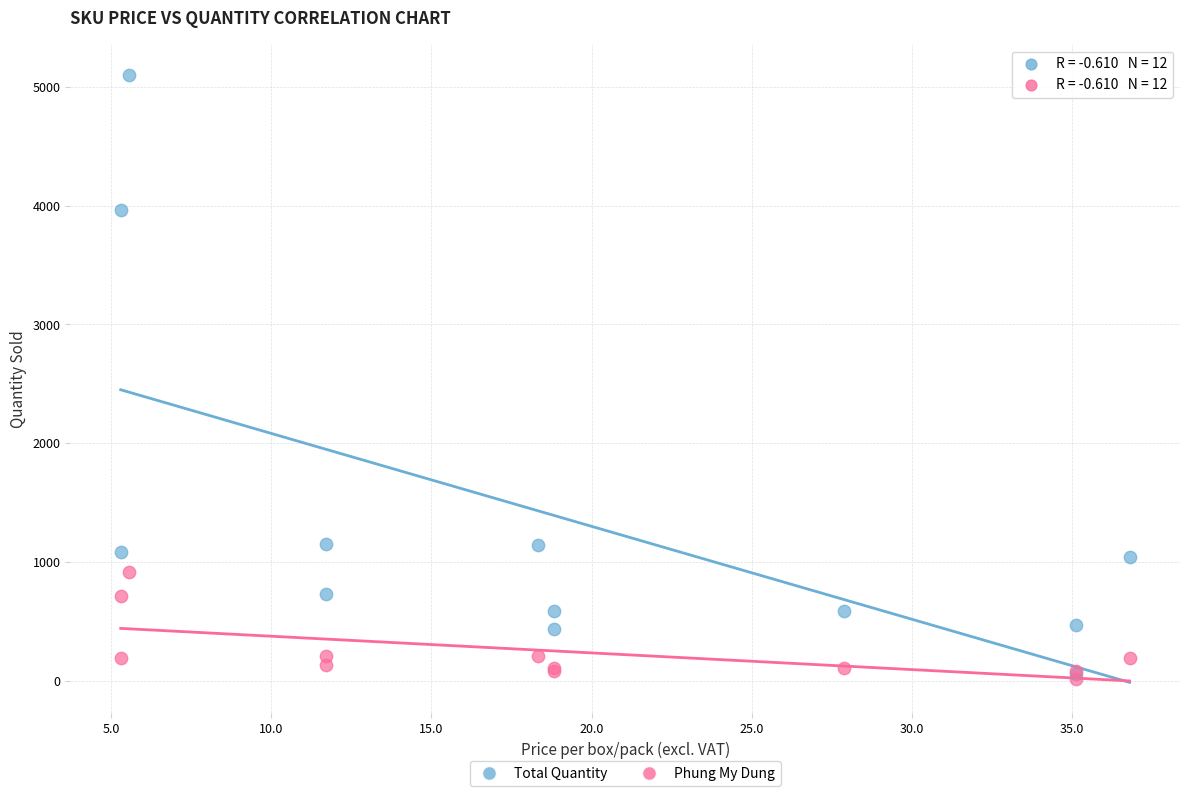

What are all the series names shown in the legend?

Total Quantity, Phung My Dung